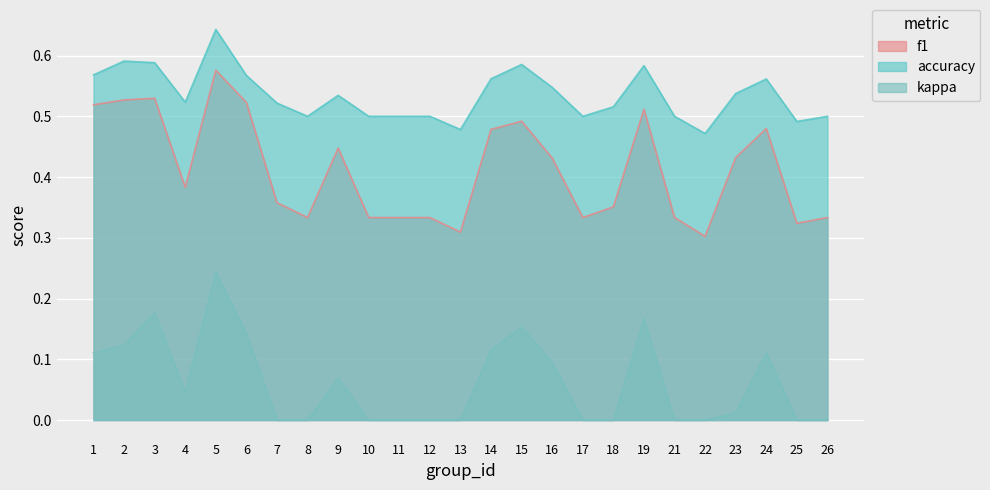

How many lines are shown in the chart?

3